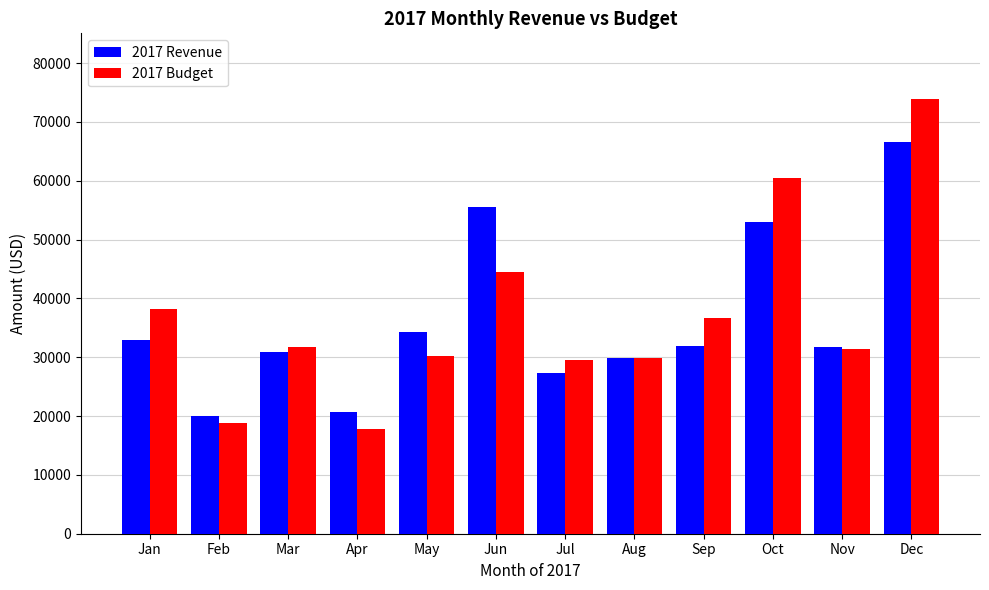

At Oct, list the series in order from smallest to largest.

2017 Revenue, 2017 Budget